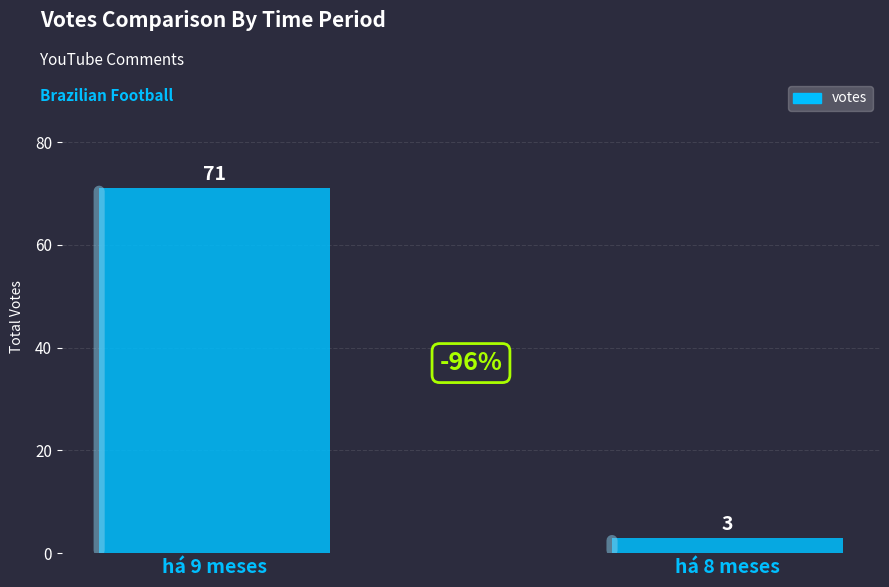

Rank the categories by value from highest to lowest.

há 9 meses, há 8 meses